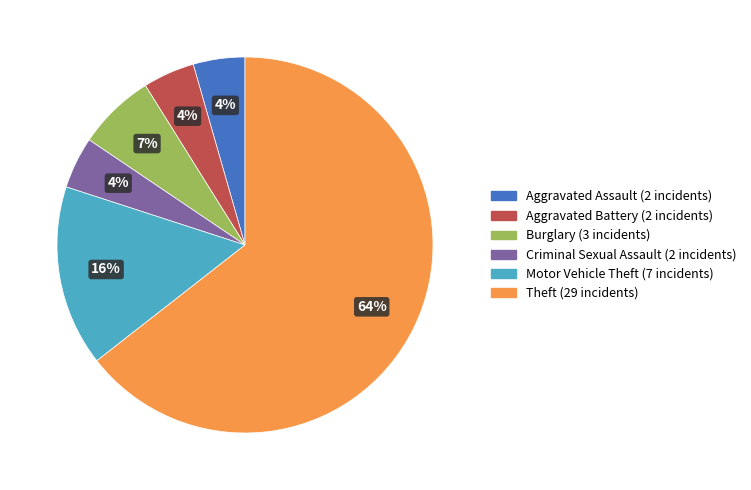

To the nearest percent, what is the average slice percentage?

17%